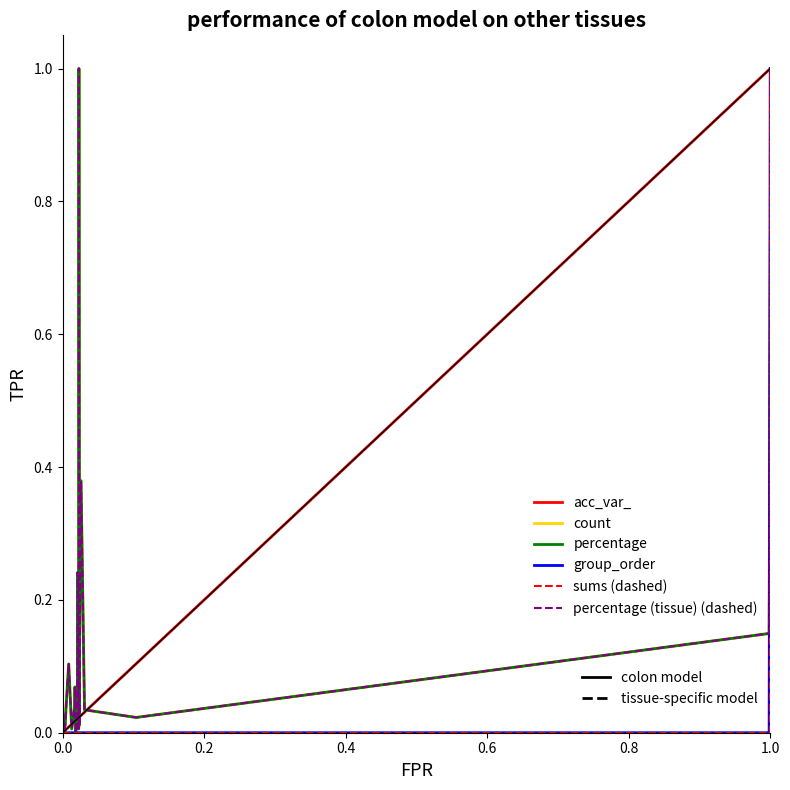

True or false: count and percentage intersect in this chart.

False